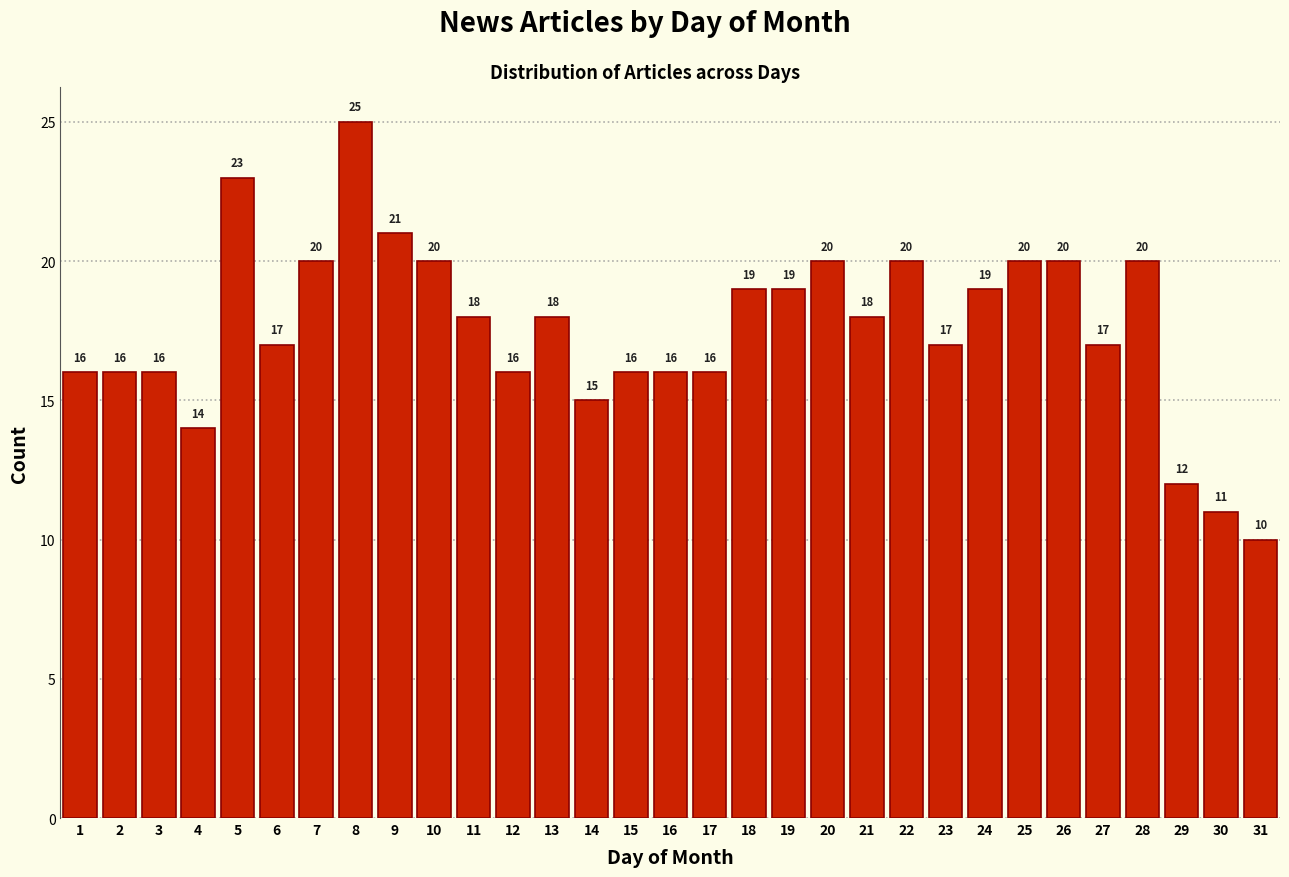

Reading right to left, extract all data points from this chart.

31=10	30=11	29=12	28=20	27=17	26=20	25=20	24=19	23=17	22=20	21=18	20=20	19=19	18=19	17=16	16=16	15=16	14=15	13=18	12=16	11=18	10=20	9=21	8=25	7=20	6=17	5=23	4=14	3=16	2=16	1=16